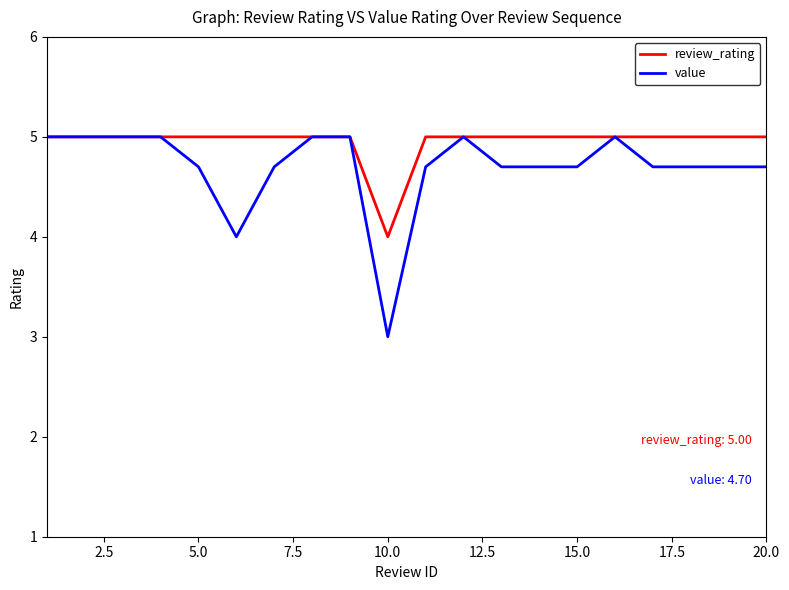

What is the minimum value shown in the chart?

3.0